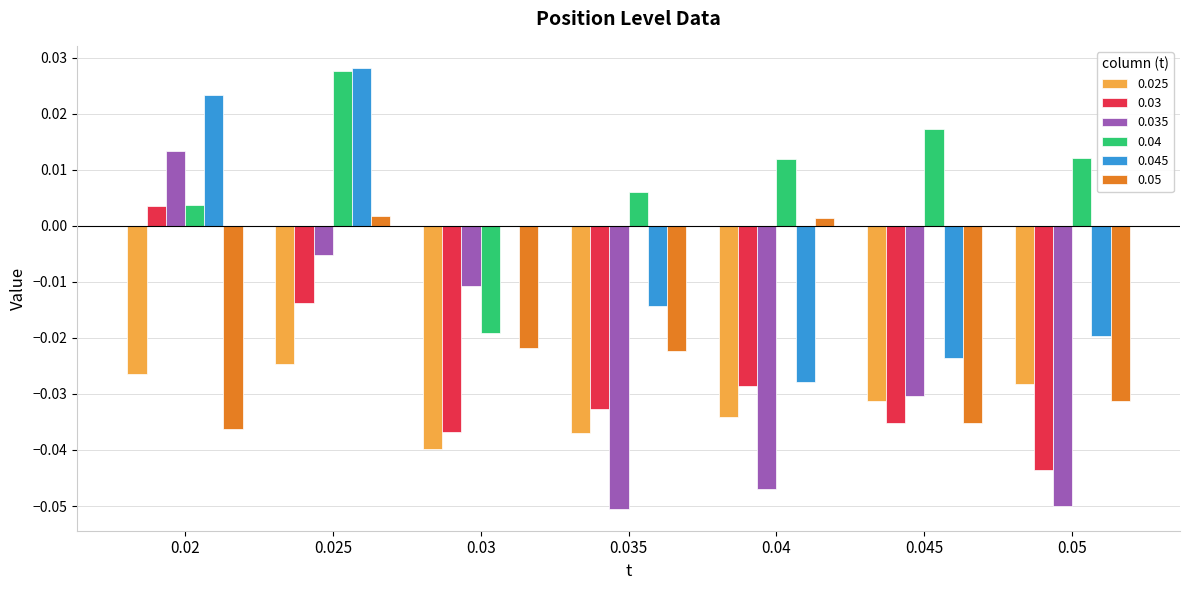

Which series has the largest total across all categories?

0.04